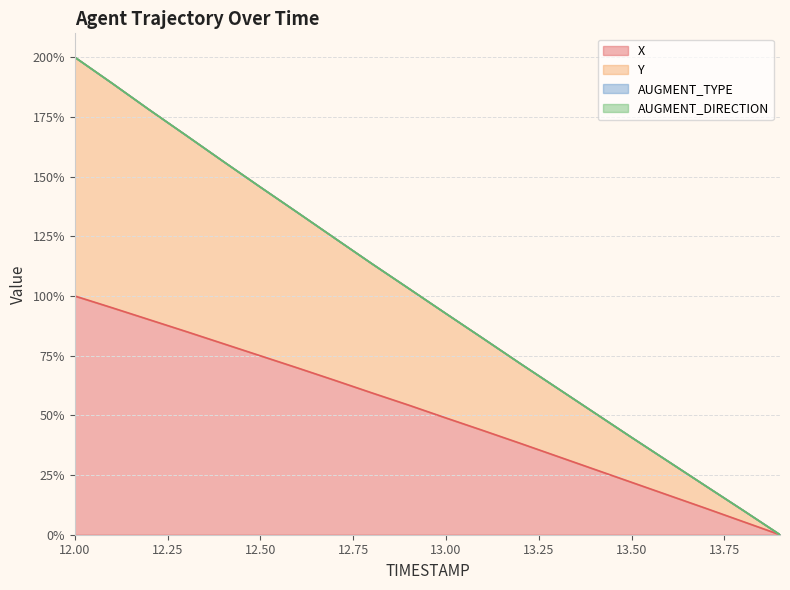

Where does the Y series first go above 103?

12.00